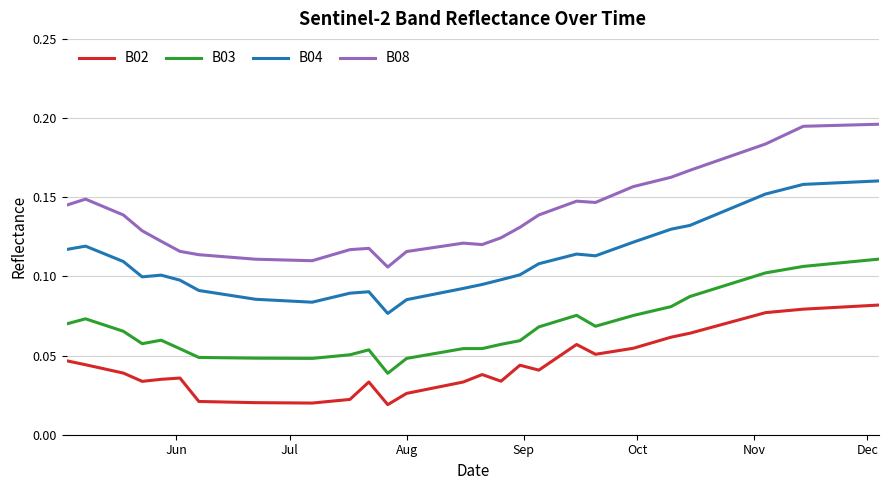

List the series in order of their overall mean, lowest first.

B02, B03, B04, B08